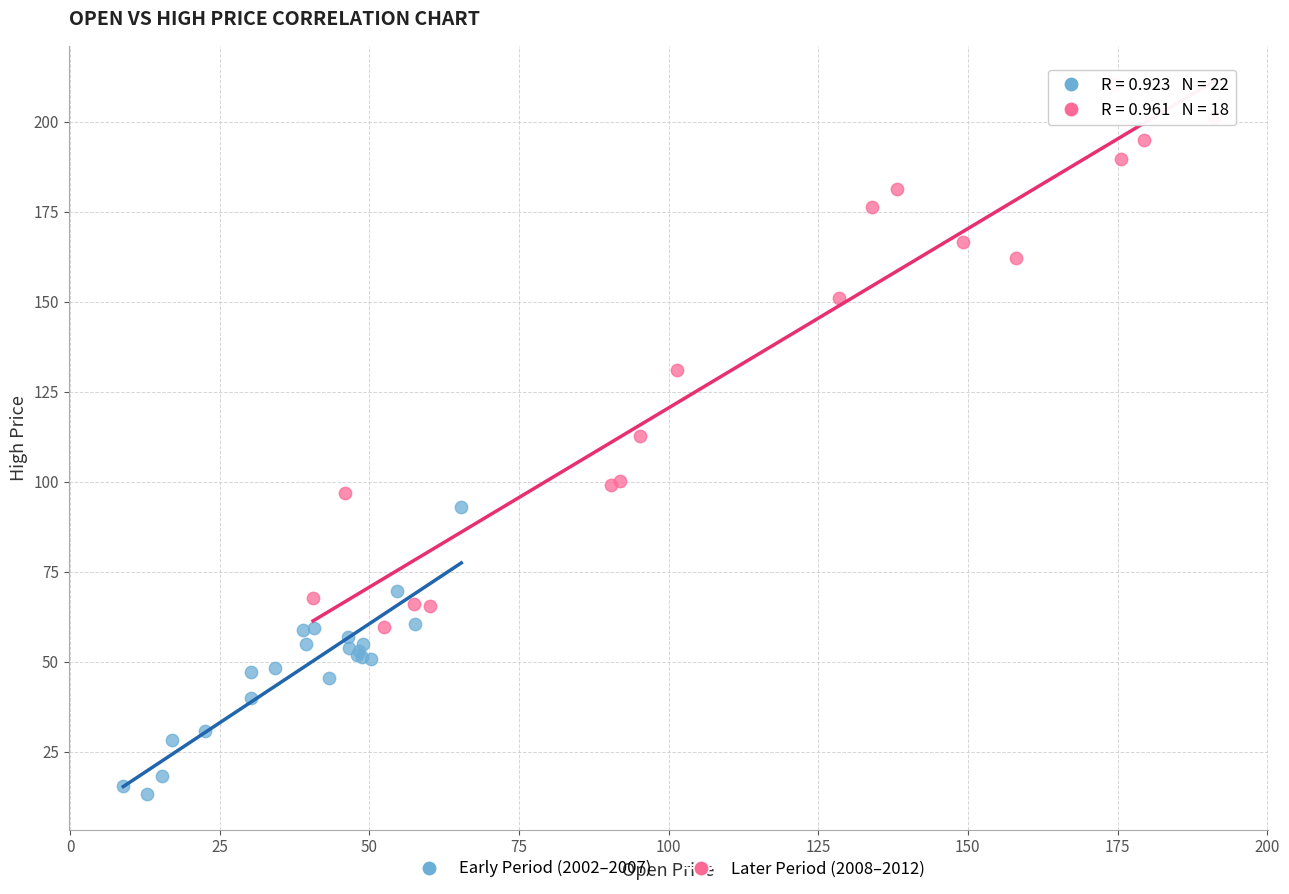

Which series has the widest spread of Y values?

Later Period (2008–2012)